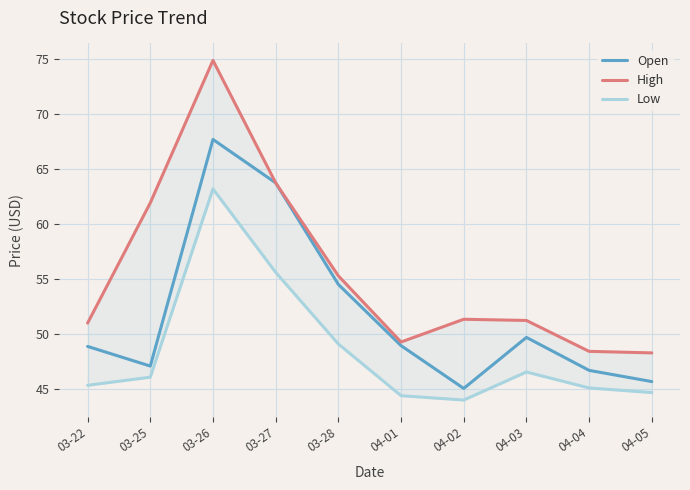

The value of Open at 04-03 is 70.8. True or false?

False